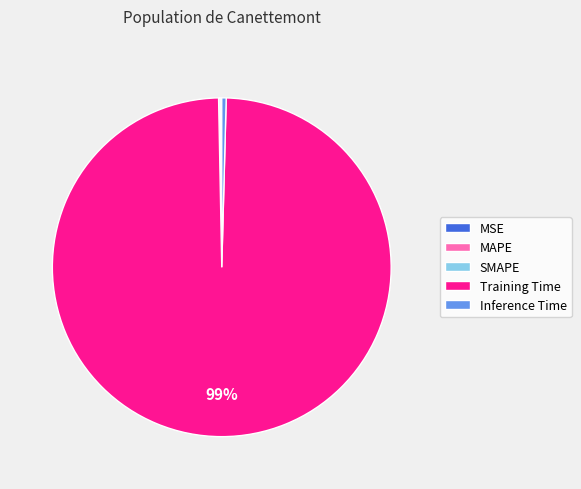

Which slice is the largest?

Training Time